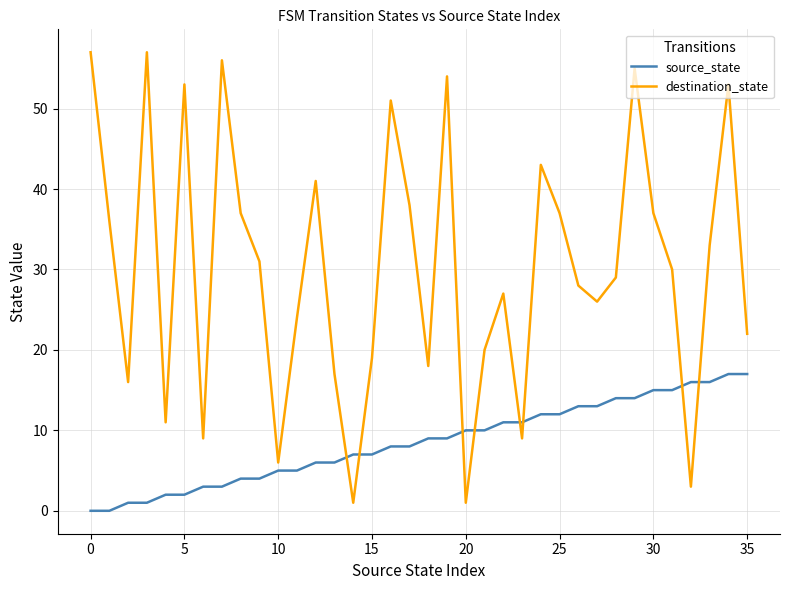

Which series has the largest range (max minus min)?

destination_state